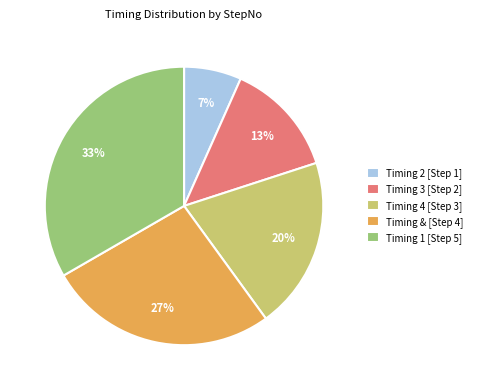

Which has a higher value, Timing 4 [Step 3] or Timing & [Step 4]?

Timing & [Step 4]